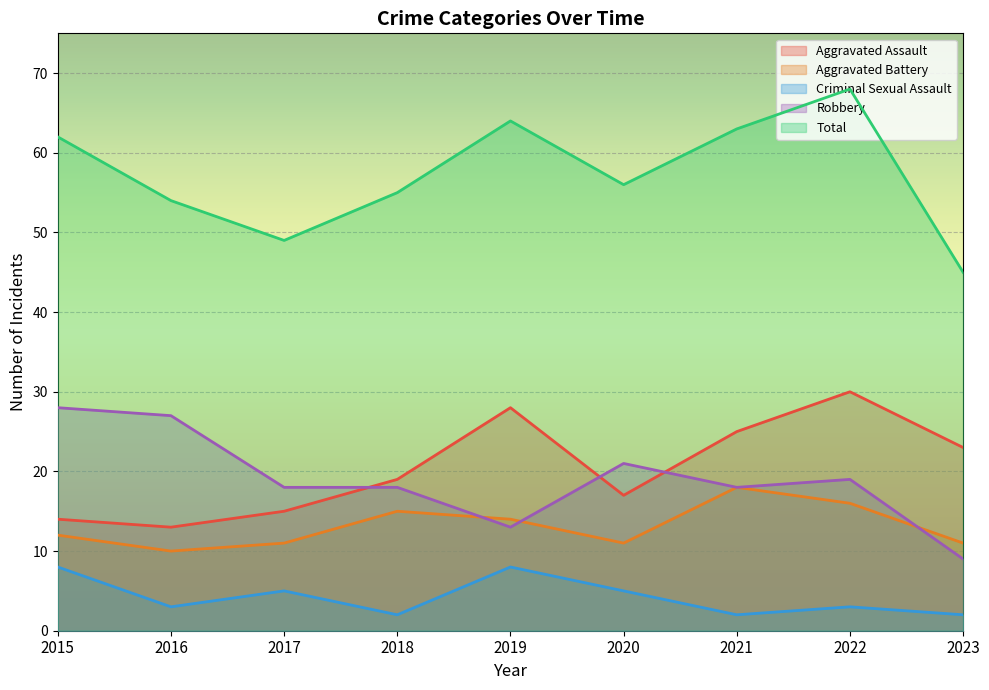

Which series has the largest total across all categories?

Total